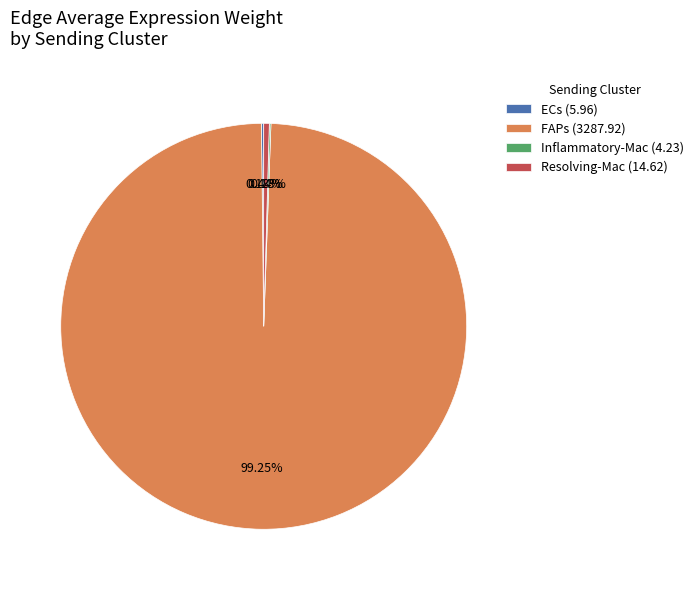

Which category accounts for the majority?

FAPs (3287.92)